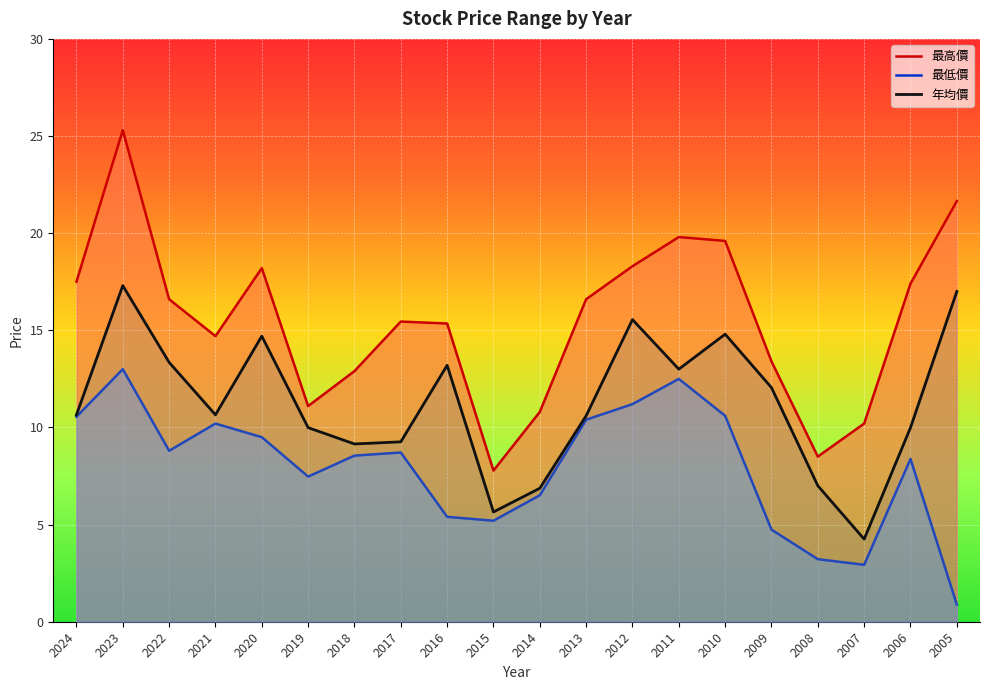

What is the difference between the highest and lowest values at 2020?

8.7